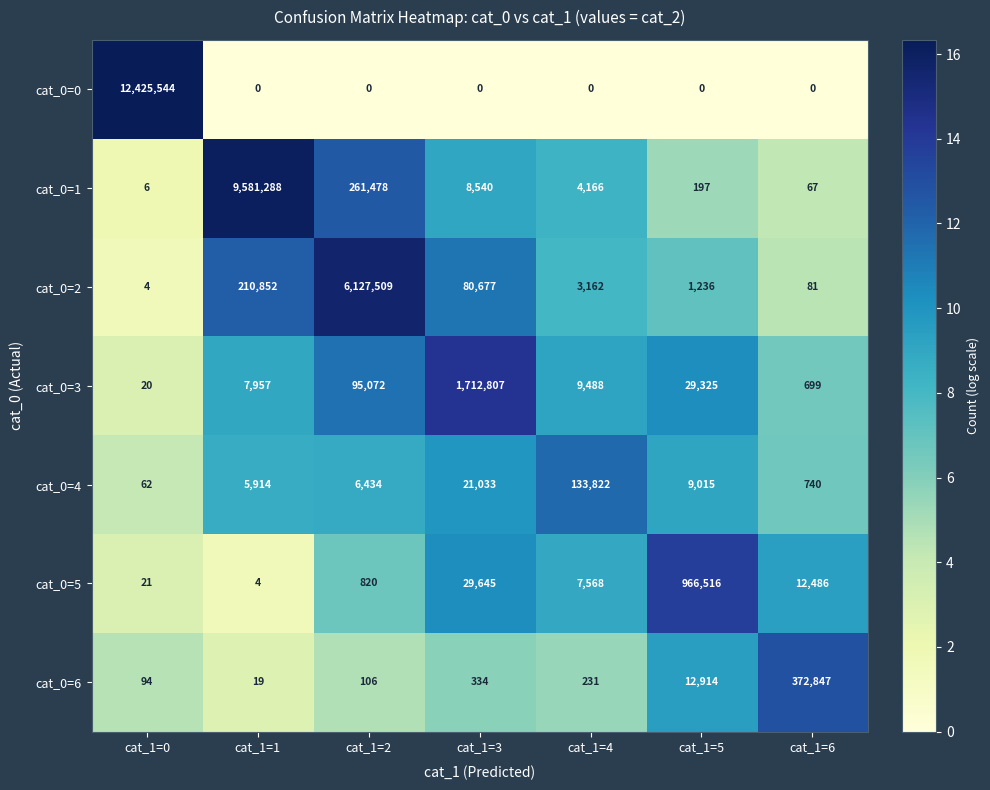

Which series has the widest spread of values?

cat_0=0